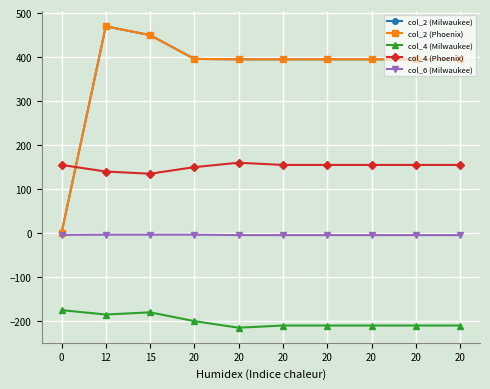

Which series has the largest range (max minus min)?

col_2 (Milwaukee)